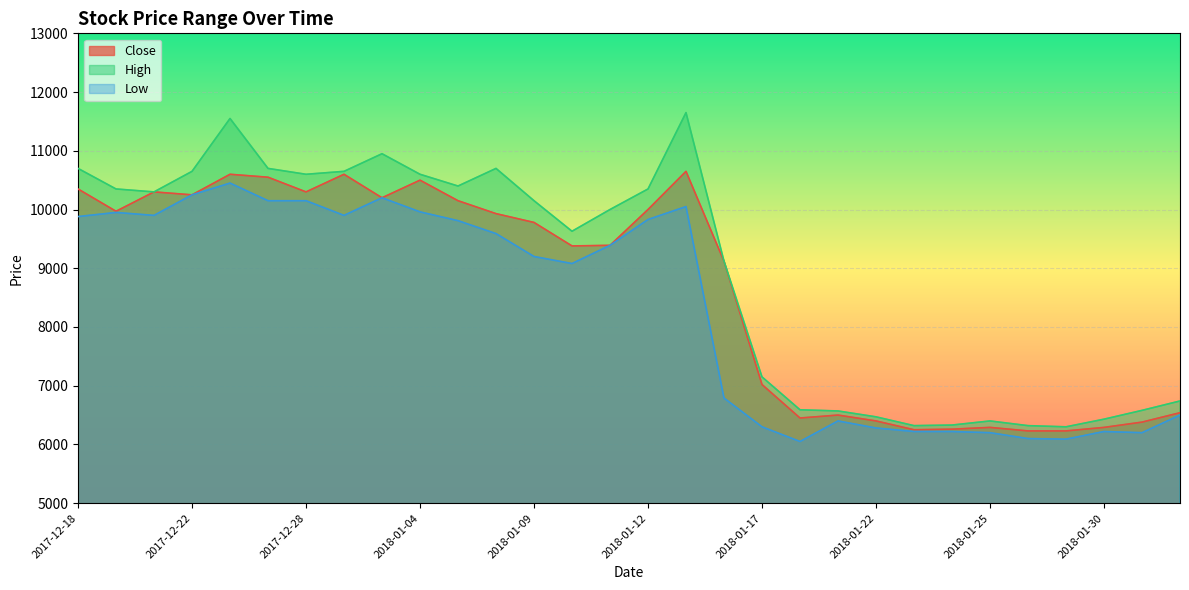

Count the number of categories in the chart.

30